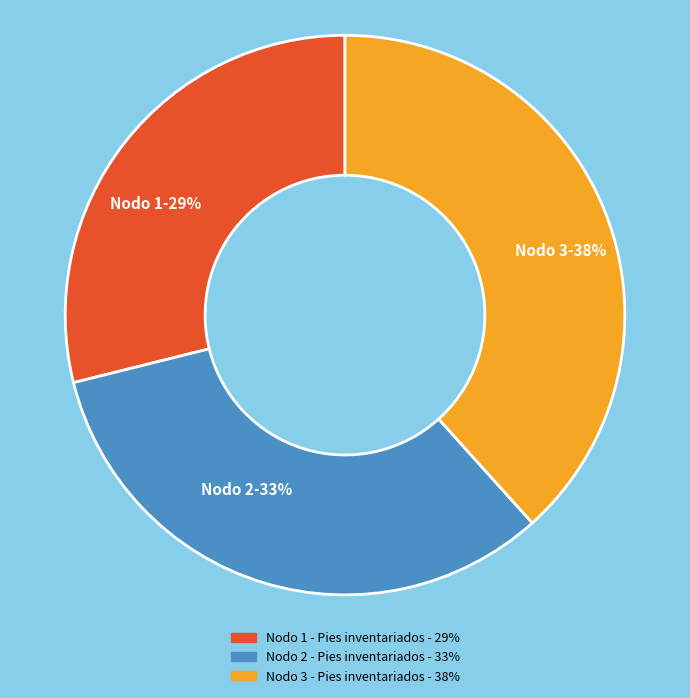

How many slices are in this pie chart?

3